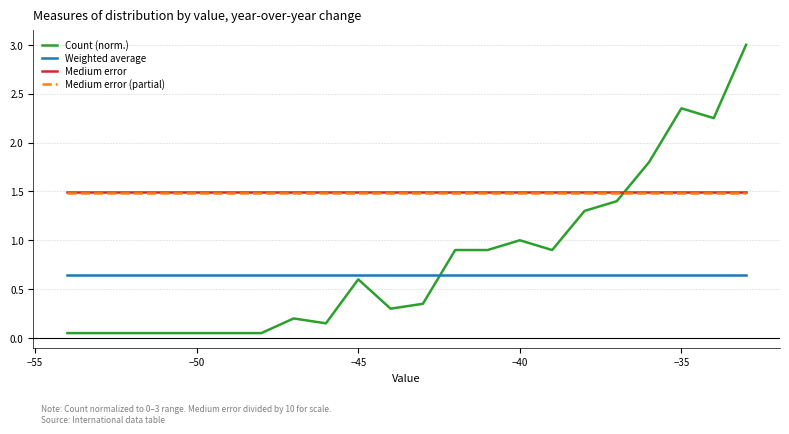

After their last crossing, which series has the higher values: Count (norm.) or Medium error?

Count (norm.)